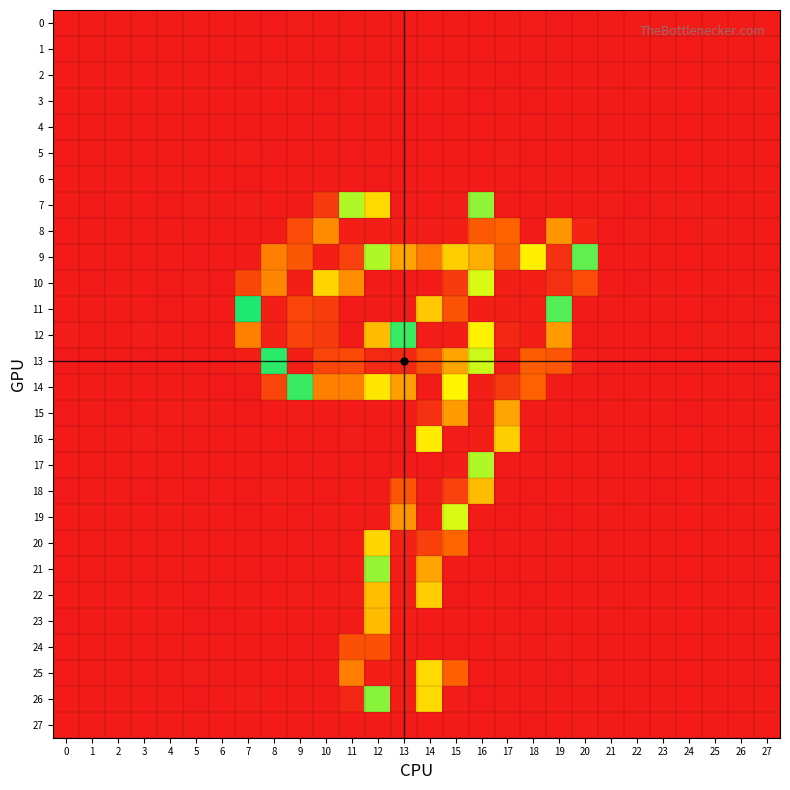

Reading left to right, transcribe all the data shown in this chart.

0: 0=-0.0	1=-0.0	2=0.0	3=-0.0	4=-0.0	5=0.0	6=-0.0	7=-0.3	8=-1.1	9=0.7	10=-0.0	11=0.0	12=0.2	13=-0.3	14=-0.1	15=-0.0	16=0.1	17=0.2	18=0.7	19=-0.5	20=-0.6	21=0.1	22=-0.1	23=0.0	24=0.0	25=-0.1	26=0.0	27=-0.0
1: 0=-0.0	1=-0.0	2=0.0	3=-0.0	4=-0.0	5=0.1	6=-0.0	7=-0.0	8=-0.3	9=0.1	10=-0.5	11=0.3	12=-0.3	13=0.1	14=-0.3	15=0.4	16=0.0	17=-0.1	18=0.3	19=-0.3	20=-0.7	21=0.1	22=-0.1	23=0.0	24=0.0	25=-0.0	26=0.0	27=-0.0
2: 0=0.1	1=0.0	2=-0.0	3=0.1	4=0.0	5=-0.0	6=0.1	7=-1.1	8=1.4	9=-0.4	10=-0.4	11=0.0	12=0.2	13=0.1	14=0.0	15=-0.3	16=0.5	17=-0.4	18=-0.0	19=-0.4	20=0.6	21=-0.1	22=0.1	23=0.1	24=-0.0	25=0.1	26=-0.0	27=0.0
3: 0=0.0	1=-0.0	2=0.0	3=0.0	4=-0.0	5=0.0	6=0.0	7=0.1	8=0.1	9=0.0	10=-0.5	11=0.4	12=0.1	13=0.2	14=-0.0	15=-0.1	16=-0.5	17=0.2	18=-0.4	19=0.4	20=0.4	21=0.0	22=-0.0	23=0.0	24=0.0	25=0.0	26=-0.0	27=-0.0
4: 0=-0.0	1=-0.0	2=-0.0	3=-0.0	4=-0.0	5=0.1	6=-0.0	7=-0.4	8=-0.2	9=-0.5	10=-0.4	11=0.2	12=-0.0	13=-0.2	14=-0.4	15=0.0	16=0.1	17=0.2	18=0.2	19=0.3	20=-0.3	21=0.0	22=-0.0	23=0.0	24=0.0	25=-0.0	26=0.0	27=-0.0
5: 0=-0.1	1=-0.0	2=0.0	3=-0.1	4=-0.0	5=0.0	6=-0.0	7=0.8	8=-0.4	9=0.2	10=0.2	11=-0.4	12=0.3	13=-0.4	14=-0.4	15=0.2	16=-0.3	17=0.7	18=-0.7	19=0.2	20=-0.6	21=0.0	22=-0.0	23=-0.0	24=0.0	25=-0.0	26=0.0	27=-0.0
6: 0=0.0	1=-0.0	2=0.0	3=0.0	4=-0.0	5=0.1	6=-0.0	7=-0.5	8=-0.1	9=-0.0	10=-0.3	11=0.4	12=-0.5	13=0.5	14=-0.1	15=0.4	16=0.2	17=-0.0	18=0.2	19=0.5	20=-0.3	21=0.0	22=-0.1	23=0.0	24=0.0	25=-0.0	26=0.0	27=-0.0
7: 0=0.0	1=-0.4	2=0.2	3=0.0	4=-1.0	5=1.0	6=-0.1	7=0.7	8=-0.0	9=0.1	10=16.3	11=100.8	12=177.4	13=252.7	14=254.3	15=253.2	16=105.7	17=0.3	18=-0.1	19=-0.2	20=0.1	21=0.9	22=-1.4	23=1.0	24=0.7	25=-0.2	26=0.0	27=-0.2
8: 0=-0.1	1=-0.1	2=-0.1	3=0.3	4=-0.3	5=0.2	6=0.6	7=-0.3	8=-0.3	9=24.7	10=203.7	11=251.8	12=251.5	13=251.6	14=253.1	15=251.9	16=222.2	17=36.6	18=-0.4	19=53.2	20=5.6	21=-1.2	22=1.1	23=-0.3	24=-0.2	25=0.7	26=-0.1	27=0.1
9: 0=0.3	1=0.2	2=-0.3	3=0.1	4=0.2	5=-0.5	6=-0.1	7=0.1	8=46.0	9=223.7	10=251.7	11=234.8	12=153.2	13=58.0	14=44.1	15=71.9	16=192.4	17=220.5	18=170.3	19=242.6	20=112.3	21=0.0	22=0.1	23=-0.3	24=-0.2	25=0.3	26=-0.4	27=0.5
10: 0=0.0	1=-1.0	2=-0.2	3=-0.1	4=-1.1	5=1.1	6=-0.6	7=22.4	8=205.4	9=252.1	10=179.1	11=51.7	12=0.4	13=-0.1	14=0.2	15=16.3	16=159.7	17=251.8	18=252.0	19=243.9	20=24.1	21=-0.2	22=-0.8	23=0.3	24=0.5	25=-0.2	26=0.3	27=-0.3
11: 0=-0.2	1=-0.1	2=-0.1	3=-0.3	4=-0.4	5=0.1	6=-0.2	7=131.4	8=251.9	9=232.7	10=16.8	11=0.6	12=0.3	13=-0.1	14=69.9	15=225.7	16=251.7	17=252.1	18=251.9	19=139.8	20=0.5	21=0.2	22=-0.3	23=-0.0	24=0.2	25=-0.4	26=0.3	27=-0.7
12: 0=0.7	1=0.4	2=-0.0	3=0.6	4=0.1	5=-0.3	6=0.6	7=46.1	8=251.1	9=233.4	10=16.3	11=0.3	12=66.0	13=135.9	14=253.1	15=252.1	16=170.0	17=247.7	18=251.5	19=55.3	20=-0.5	21=-0.2	22=0.2	23=0.6	24=-0.0	25=0.9	26=-0.0	27=0.7
13: 0=-0.5	1=0.1	2=0.0	3=-0.5	4=0.3	5=0.1	6=-0.1	7=1.9	8=120.1	9=251.6	10=233.1	11=230.5	12=247.2	13=246.6	14=227.8	15=57.9	16=157.3	17=251.8	18=221.0	19=29.1	20=0.8	21=0.4	22=0.0	23=-0.5	24=-0.1	25=-0.3	26=0.2	27=-0.1
14: 0=0.3	1=-0.1	2=0.4	3=-0.1	4=-0.3	5=-0.2	6=-0.6	7=-0.9	8=21.6	9=135.8	10=207.5	11=207.4	12=173.8	13=56.3	14=0.1	15=85.6	16=252.0	17=238.7	18=34.9	19=0.1	20=-0.1	21=-0.1	22=0.2	23=-0.1	24=0.5	25=0.2	26=-0.0	27=-0.5
15: 0=-0.4	1=0.1	2=-0.6	3=-0.2	4=0.8	5=0.7	6=0.2	7=-0.5	8=-0.3	9=1.0	10=0.0	11=-0.0	12=0.4	13=-0.1	14=11.4	15=198.8	16=251.8	17=195.4	18=-0.4	19=0.1	20=-0.4	21=-0.4	22=0.4	23=-0.1	24=-0.7	25=-0.2	26=-0.1	27=0.2
16: 0=0.3	1=0.3	2=-0.2	3=0.8	4=-0.1	5=-0.2	6=0.1	7=-0.1	8=0.3	9=0.1	10=-0.5	11=0.7	12=-0.3	13=0.2	14=81.9	15=252.3	16=251.9	17=72.7	18=0.1	19=0.1	20=0.3	21=0.3	22=0.3	23=0.3	24=-0.3	25=-0.0	26=-0.2	27=0.3
17: 0=-0.1	1=0.2	2=0.3	3=0.2	4=-0.4	5=-0.3	6=0.2	7=0.4	8=-0.3	9=-0.5	10=0.2	11=-0.3	12=-0.5	13=0.3	14=255.3	15=252.7	16=153.2	17=0.3	18=0.3	19=0.1	20=-0.0	21=0.4	22=0.4	23=-0.2	24=-0.1	25=-0.2	26=-0.2	27=0.0
18: 0=-1.2	1=-0.3	2=0.3	3=-0.7	4=0.1	5=-0.4	6=-0.2	7=-0.5	8=0.9	9=-0.3	10=-0.4	11=-0.2	12=-0.2	13=29.6	14=252.9	15=234.7	16=66.0	17=-0.3	18=-0.4	19=0.2	20=0.0	21=0.3	22=0.0	23=-0.9	24=0.3	25=-0.3	26=0.1	27=0.3
19: 0=-0.0	1=-0.2	2=0.3	3=0.1	4=-0.0	5=-0.4	6=-0.2	7=-0.6	8=-0.1	9=-0.5	10=0.1	11=0.2	12=0.4	13=200.7	14=252.8	15=94.6	16=0.5	17=-0.4	18=0.3	19=-0.4	20=0.6	21=-0.1	22=-0.2	23=-0.2	24=0.3	25=-0.2	26=0.0	27=0.2
20: 0=0.4	1=0.1	2=0.3	3=0.3	4=-0.2	5=-0.1	6=-0.1	7=-0.4	8=-0.2	9=-0.5	10=-0.1	11=0.5	12=75.3	13=250.8	14=235.3	15=37.1	16=-0.5	17=0.4	18=0.5	19=0.0	20=-0.1	21=-0.2	22=0.1	23=0.1	24=0.1	25=-0.2	26=-0.1	27=-0.2
21: 0=0.5	1=0.4	2=0.2	3=0.3	4=-0.4	5=0.0	6=-0.0	7=-0.2	8=-0.5	9=-0.2	10=-0.5	11=0.6	12=149.1	13=252.1	14=195.4	15=0.4	16=0.3	17=-0.7	18=0.2	19=0.5	20=-0.6	21=-0.3	22=0.4	23=0.2	24=-0.1	25=-0.2	26=-0.2	27=-0.5
22: 0=-0.1	1=0.2	2=0.0	3=0.1	4=-0.1	5=-0.5	6=-0.3	7=-0.1	8=-0.2	9=0.7	10=-0.4	11=0.7	12=186.5	13=252.1	14=71.9	15=-0.5	16=-0.0	17=0.1	18=-0.9	19=0.1	20=0.1	21=-0.3	22=0.2	23=-0.1	24=-0.0	25=-0.1	26=-0.1	27=-0.1
23: 0=-0.4	1=0.0	2=-0.1	3=0.1	4=0.2	5=-0.7	6=-0.5	7=-0.1	8=-0.0	9=-0.0	10=0.2	11=0.1	12=187.4	13=251.6	14=0.4	15=-0.3	16=0.0	17=0.0	18=0.1	19=0.3	20=-0.3	21=-0.2	22=0.0	23=-0.2	24=0.1	25=-0.1	26=0.1	27=0.2
24: 0=-0.2	1=0.0	2=-0.1	3=0.0	4=-0.2	5=-0.0	6=-0.3	7=0.1	8=0.1	9=-0.7	10=-0.0	11=27.3	12=226.9	13=251.9	14=0.1	15=-0.7	16=0.2	17=0.7	18=0.4	19=0.6	20=0.3	21=-0.0	22=-0.3	23=0.3	24=0.1	25=-0.1	26=0.0	27=-0.1
25: 0=0.2	1=0.3	2=0.2	3=-0.2	4=-0.6	5=0.8	6=0.1	7=0.1	8=0.6	9=-0.3	10=0.6	11=45.2	12=251.6	13=251.9	14=177.4	15=34.4	16=-0.3	17=0.2	18=-0.2	19=-0.6	20=1.2	21=-0.0	22=-0.1	23=0.5	24=-0.0	25=-0.2	26=-0.2	27=-0.8
26: 0=0.1	1=0.1	2=0.0	3=0.3	4=-0.0	5=-0.4	6=-0.3	7=0.7	8=0.3	9=0.1	10=0.4	11=5.9	12=147.3	13=251.6	14=76.4	15=0.7	16=-0.5	17=0.3	18=0.1	19=-0.2	20=0.6	21=-0.3	22=0.1	23=0.1	24=0.0	25=-0.1	26=-0.1	27=0.0
27: 0=0.0	1=0.0	2=0.0	3=0.0	4=0.0	5=-0.0	6=0.0	7=-0.1	8=0.6	9=0.3	10=-0.0	11=-0.2	12=0.4	13=-0.4	14=0.3	15=0.2	16=-0.3	17=0.1	18=-0.7	19=-0.1	20=0.7	21=-0.0	22=0.0	23=0.0	24=-0.0	25=0.0	26=-0.0	27=0.0